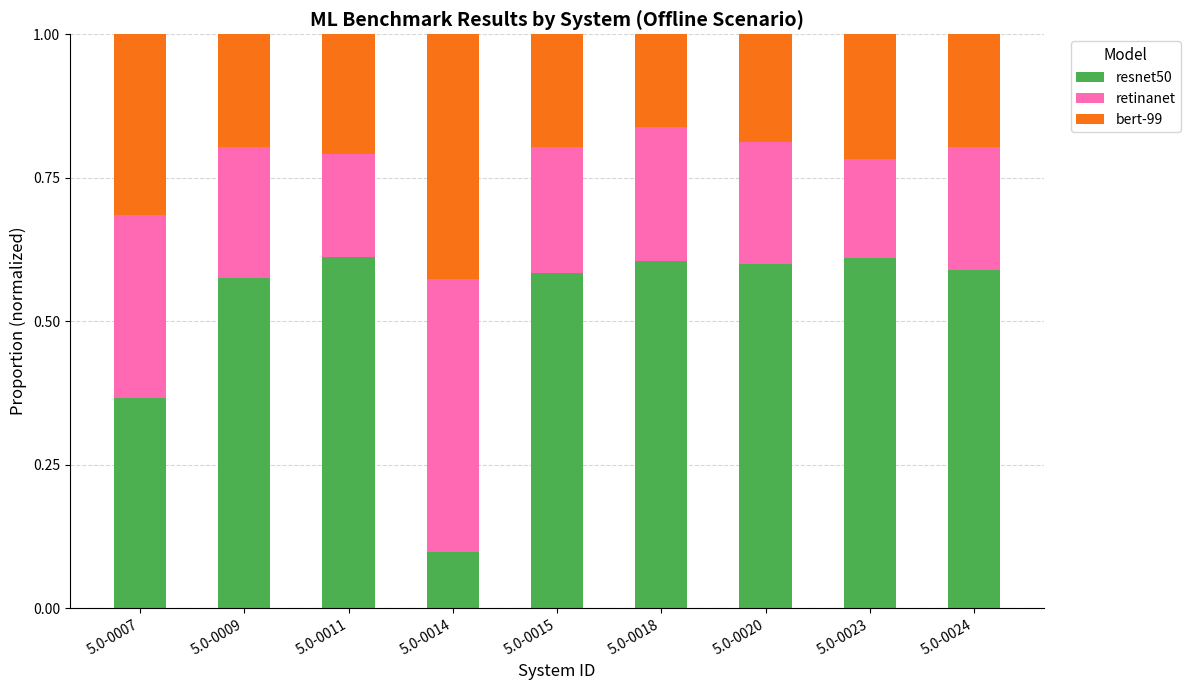

What is the total value across all series at 5.0-0023?

1.0